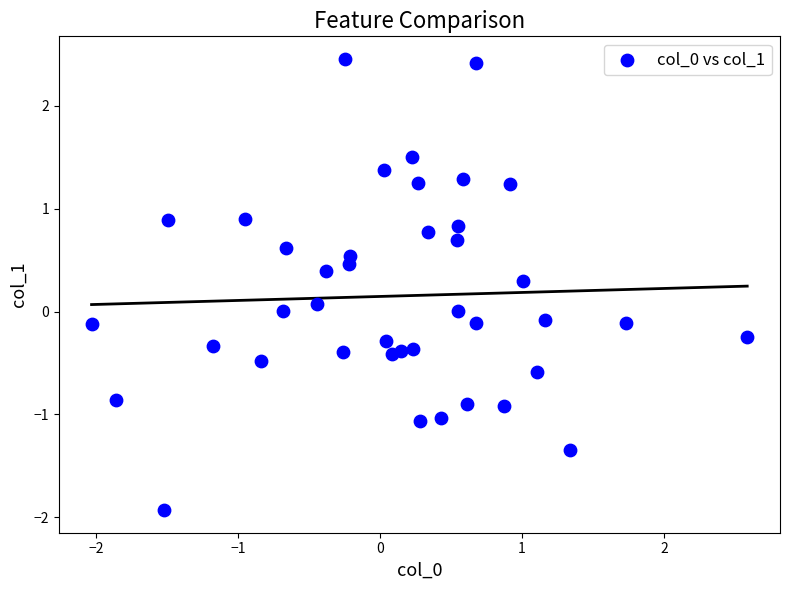

What is the range of X values (max minus min)?

4.6